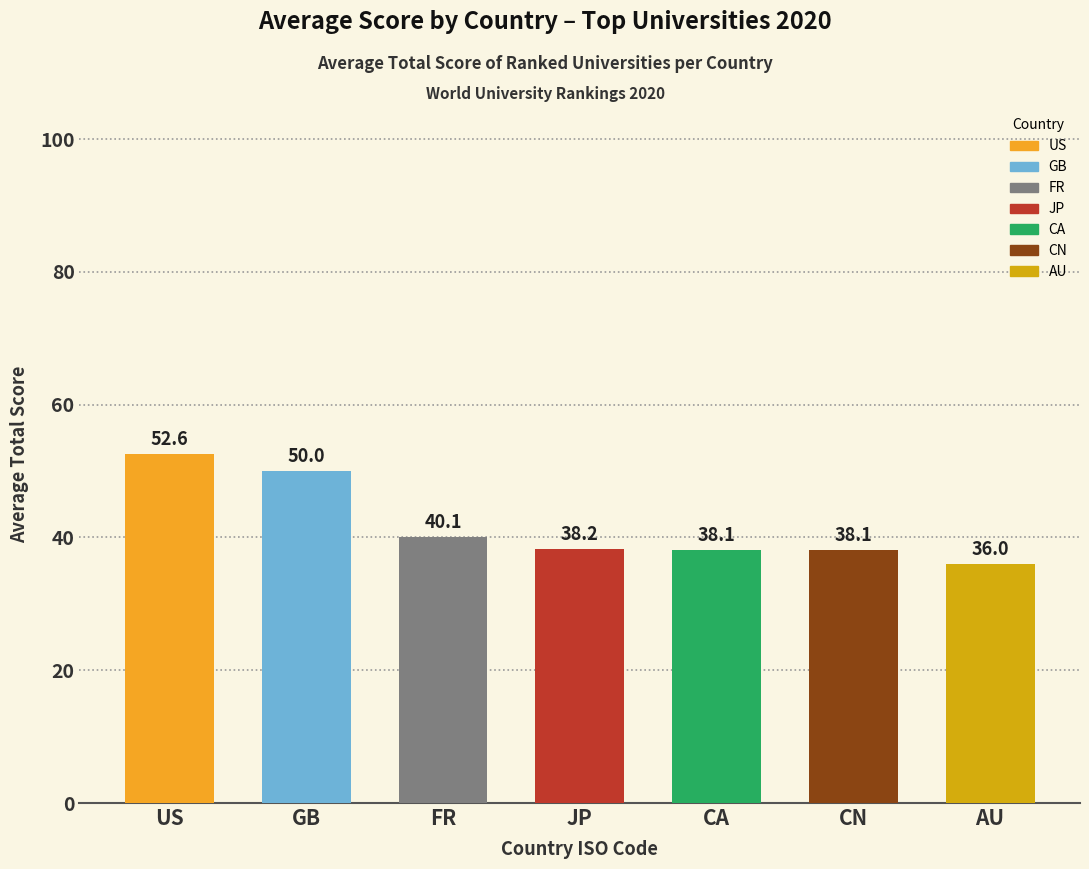

Are the bars horizontal?

No